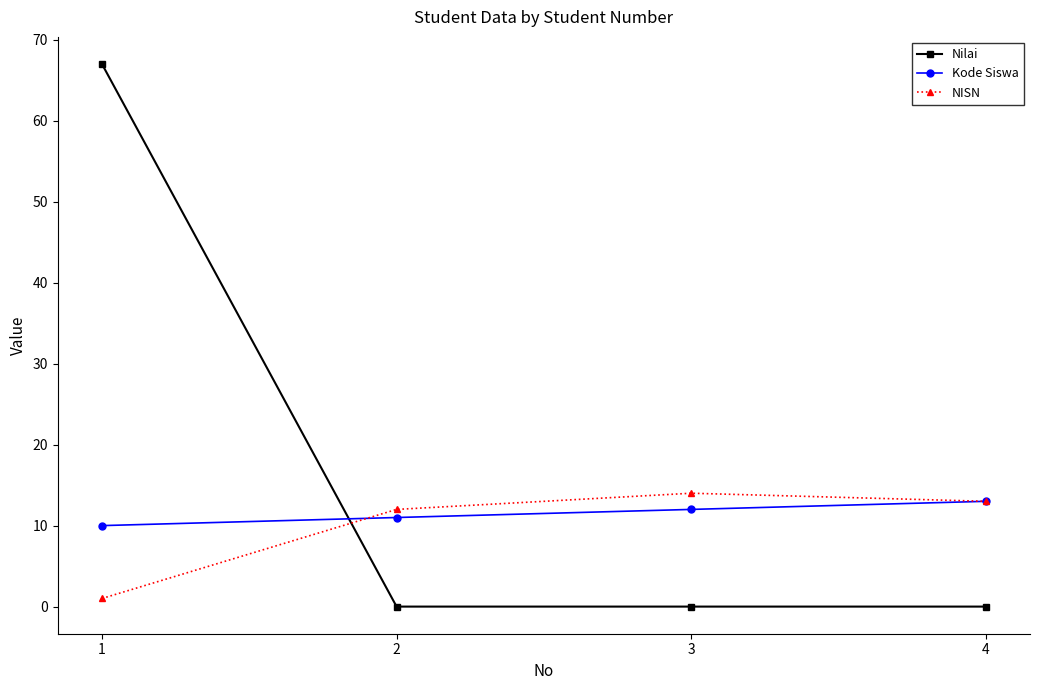

True or false: Nilai and NISN intersect in this chart.

True